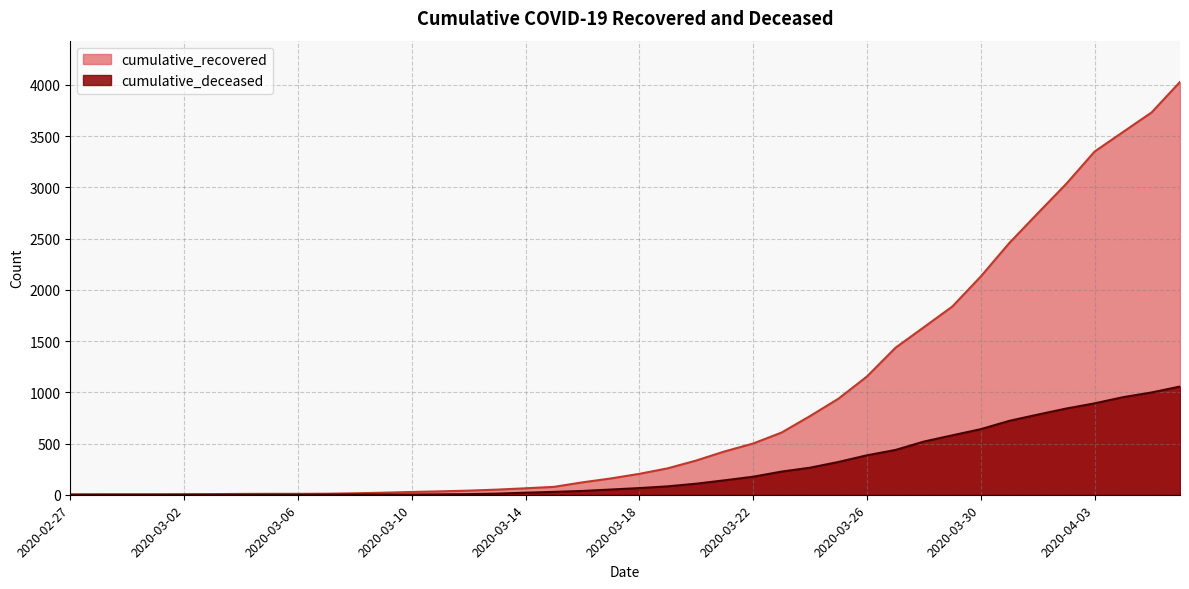

Reading right to left, transcribe all the data shown in this chart.

cumulative_recovered: 2020-04-06=4028	2020-04-05=3730	2020-04-04=3540	2020-04-03=3349	2020-04-02=3033	2020-04-01=2746	2020-03-31=2456	2020-03-30=2130	2020-03-29=1837	2020-03-28=1635	2020-03-27=1434	2020-03-26=1154	2020-03-25=938	2020-03-24=768	2020-03-23=607	2020-03-22=500	2020-03-21=423	2020-03-20=334	2020-03-19=258	2020-03-18=204	2020-03-17=159	2020-03-16=121	2020-03-15=77	2020-03-14=63	2020-03-13=50	2020-03-12=40	2020-03-11=33	2020-03-10=27	2020-03-09=20	2020-03-08=14	2020-03-07=10	2020-03-06=9	2020-03-05=9	2020-03-04=8	2020-03-03=6	2020-03-02=5	2020-03-01=4	2020-02-29=4	2020-02-28=4	2020-02-27=3
cumulative_deceased: 2020-04-06=1056	2020-04-05=998	2020-04-04=952	2020-04-03=892	2020-04-02=841	2020-04-01=782	2020-03-31=721	2020-03-30=640	2020-03-29=580	2020-03-28=519	2020-03-27=437	2020-03-26=385	2020-03-25=320	2020-03-24=264	2020-03-23=226	2020-03-22=176	2020-03-21=141	2020-03-20=108	2020-03-19=82	2020-03-18=65	2020-03-17=51	2020-03-16=37	2020-03-15=28	2020-03-14=20	2020-03-13=11	2020-03-12=6	2020-03-11=4	2020-03-10=2	2020-03-09=2	2020-03-08=2	2020-03-07=1	2020-03-06=0	2020-03-05=0	2020-03-04=0	2020-03-03=0	2020-03-02=0	2020-03-01=0	2020-02-29=0	2020-02-28=0	2020-02-27=0